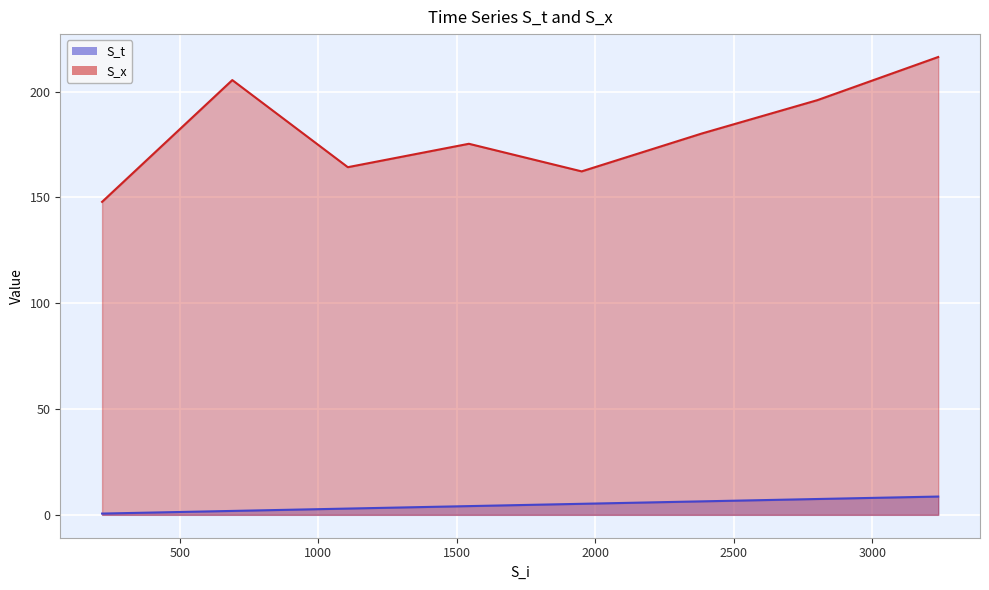

True or false: S_x and S_t cross at least once.

False